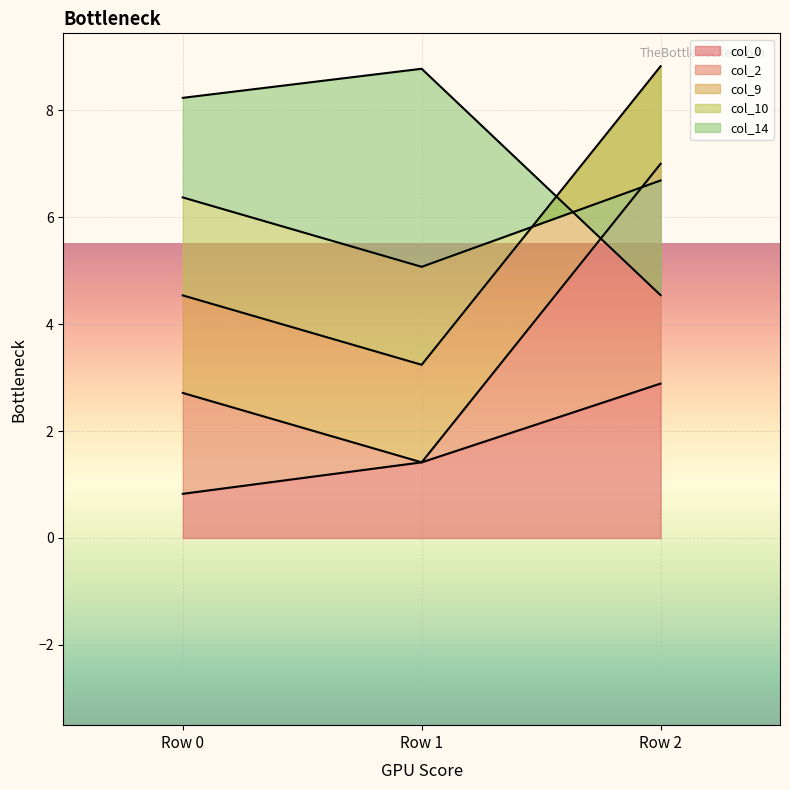

The col_0 series shows 2.9 at Row 2. True or false?

True